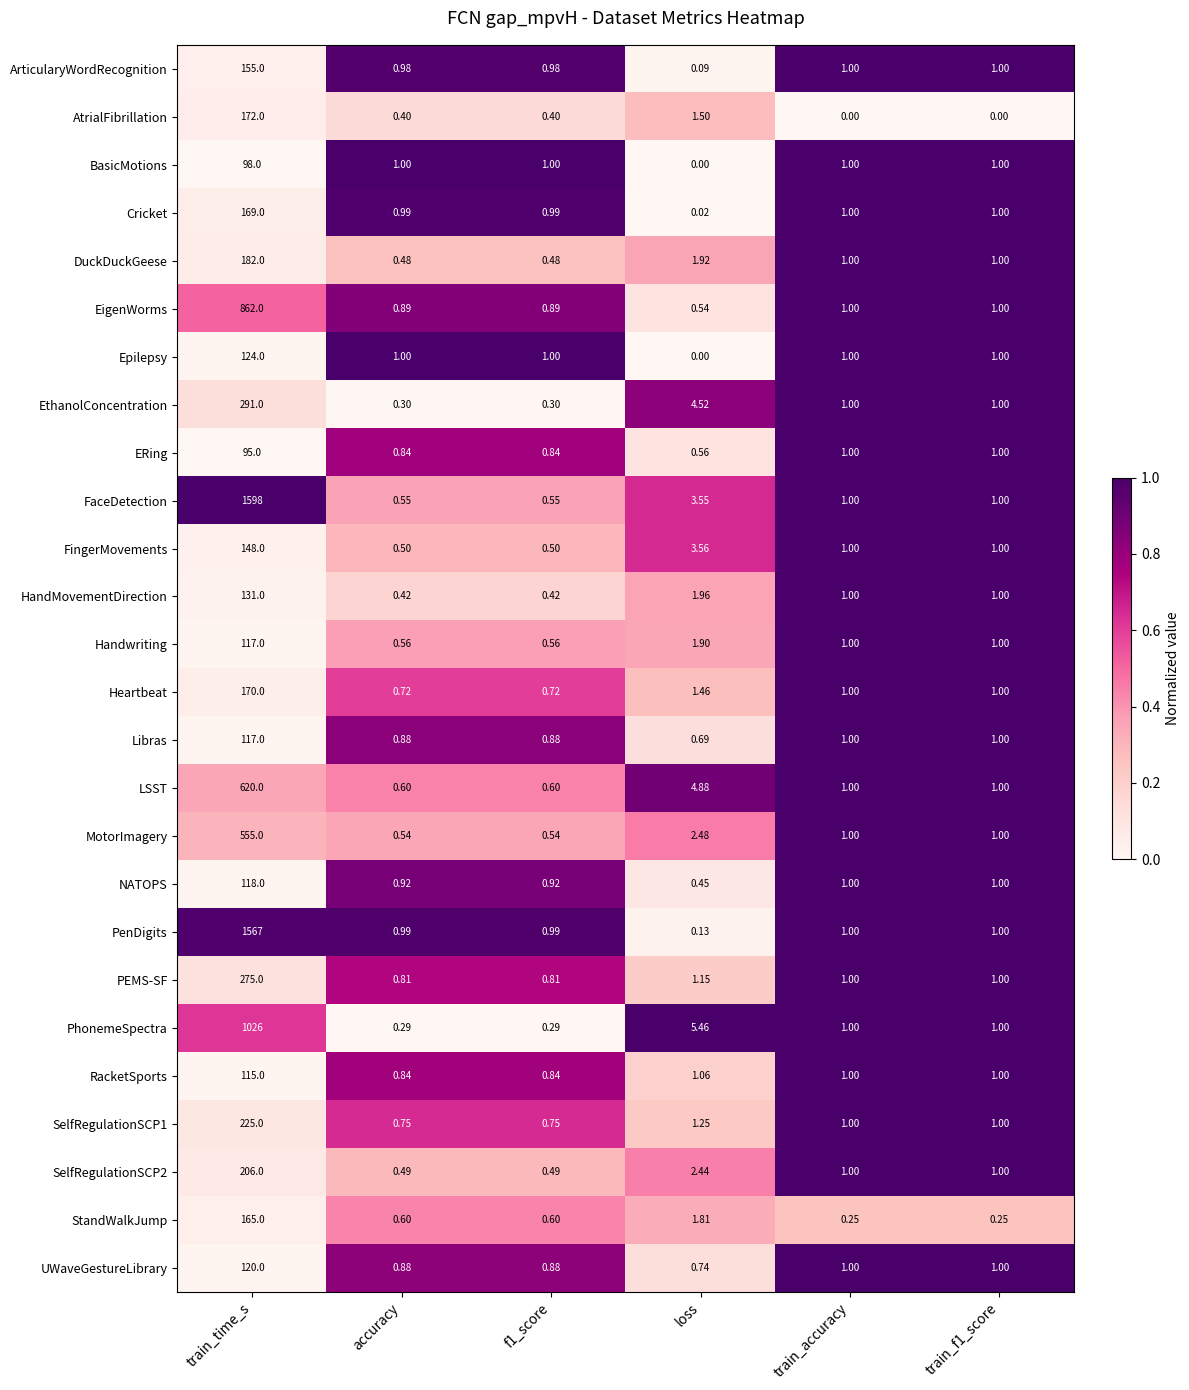

How many distinct data groups are displayed?

26